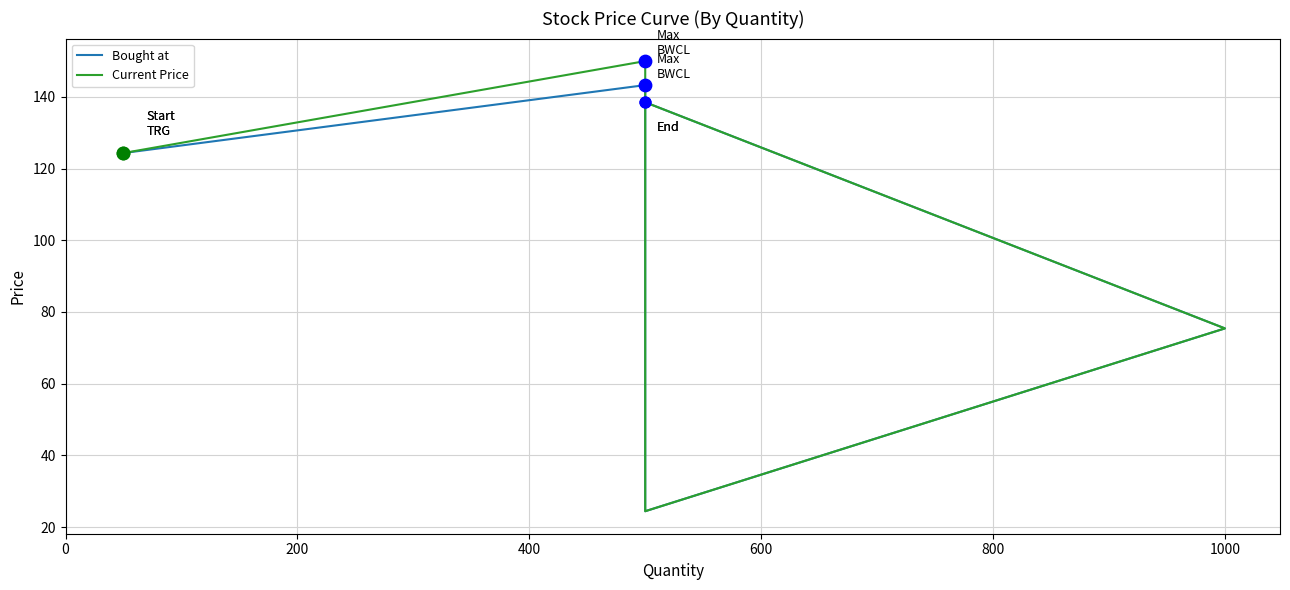

Which series has the largest Y range (max minus min)?

Current Price